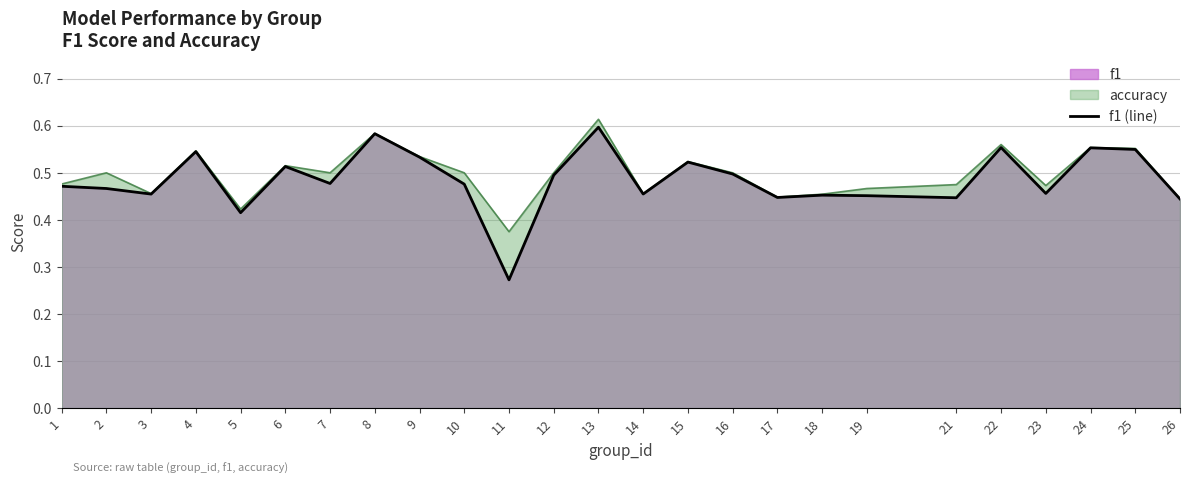

What is the difference between the maximum and second lowest values?

0.2